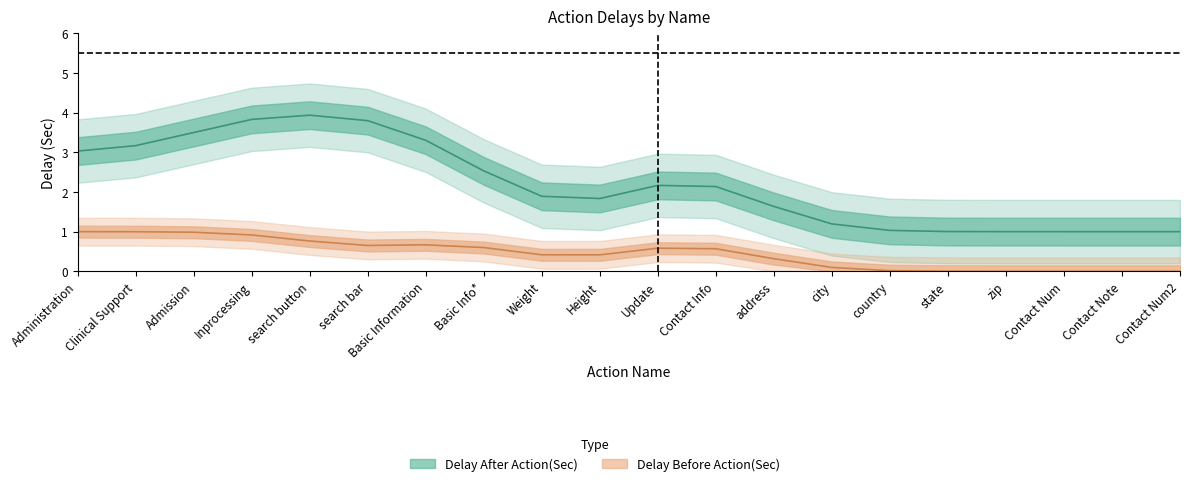

Is it true that Delay Before Action(Sec) equals 1 at Basic Information?

False